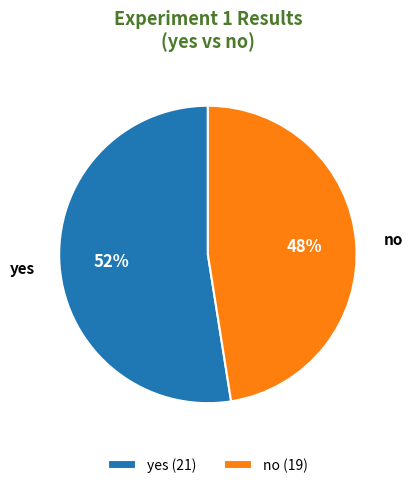

What is the smallest slice in the pie chart?

no (19)